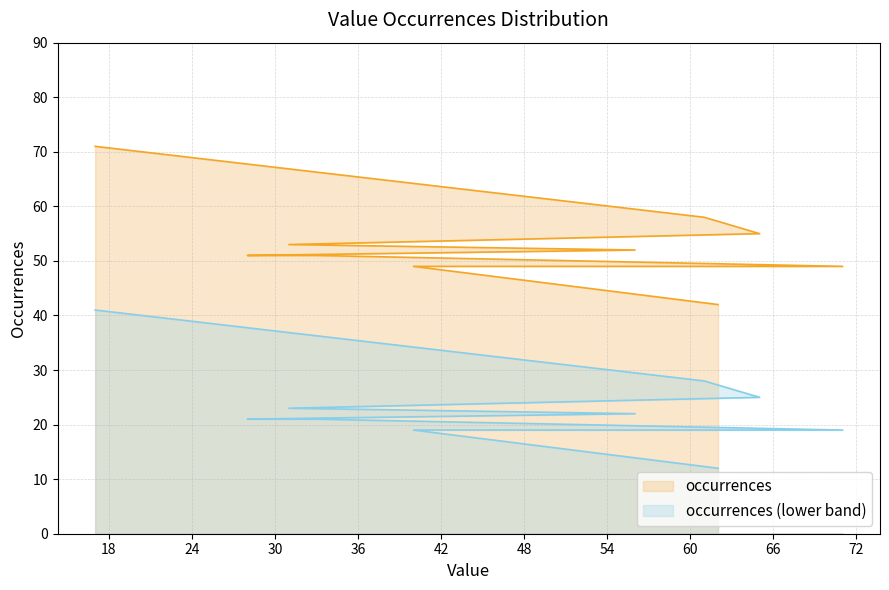

Rank the categories by value from highest to lowest.

17, 61, 65, 31, 56, 28, 33, 71, 40, 62